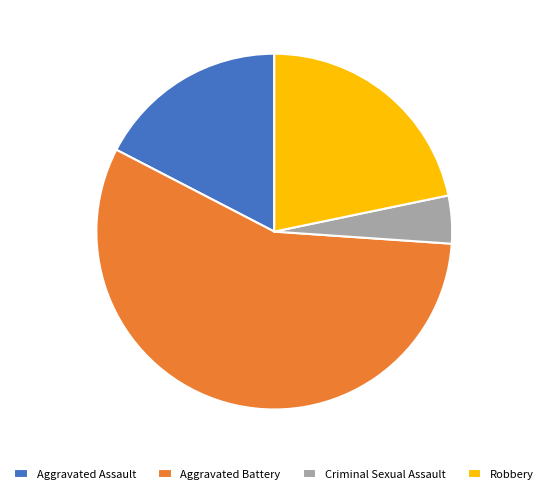

Rank the categories by value from lowest to highest.

Criminal Sexual Assault, Aggravated Assault, Robbery, Aggravated Battery